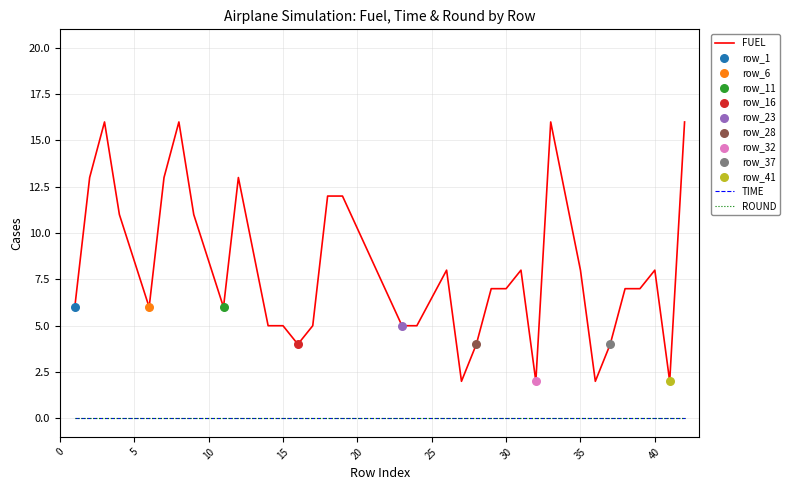

Is this an area chart (filled region under the line)?

No